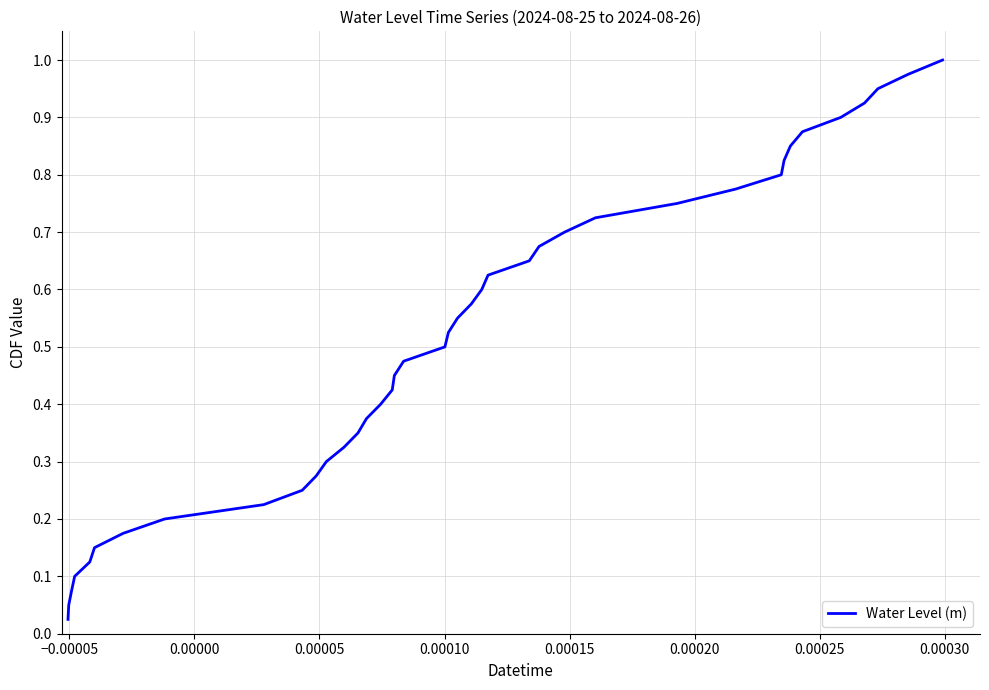

Does the chart display data point markers on the line(s)?

No